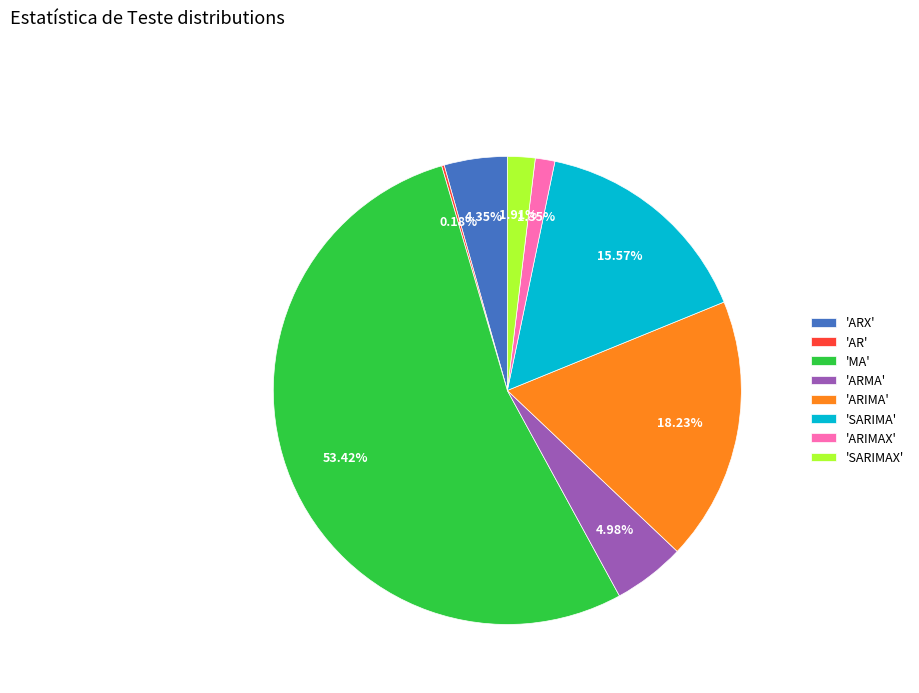

Which has a higher value, 'ARIMAX' or 'MA'?

'MA'